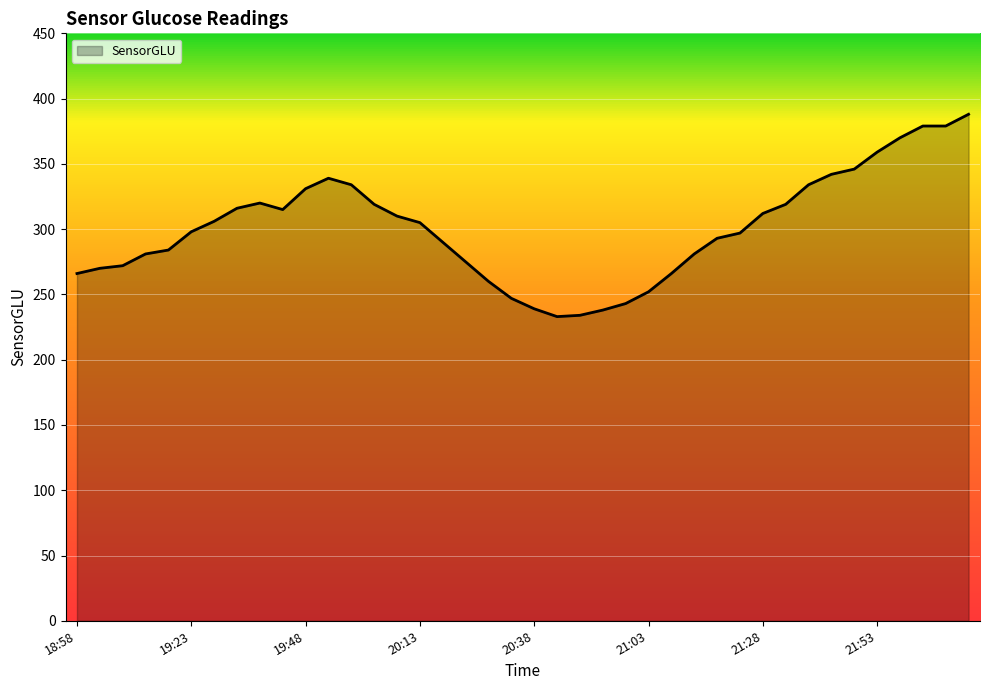

What is the difference between the maximum and minimum values?

155